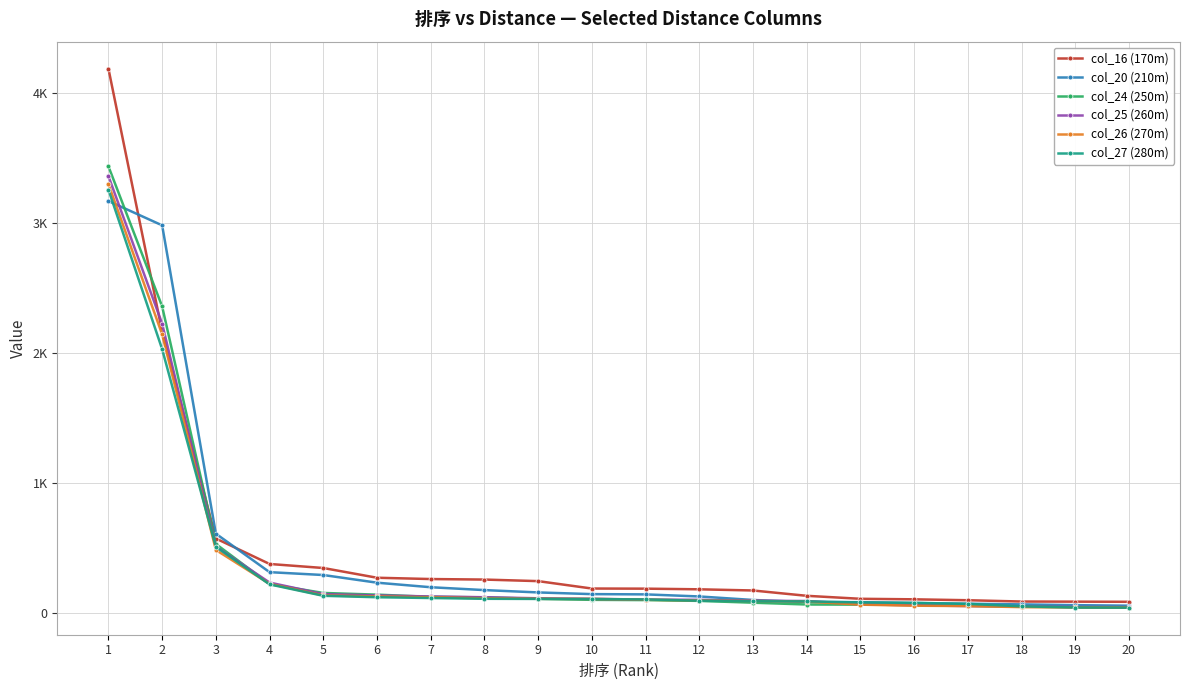

Rank the categories by col_16 (170m) value from lowest to highest.

20, 19, 18, 17, 16, 15, 14, 13, 12, 11, 10, 9, 8, 7, 6, 5, 4, 3, 2, 1